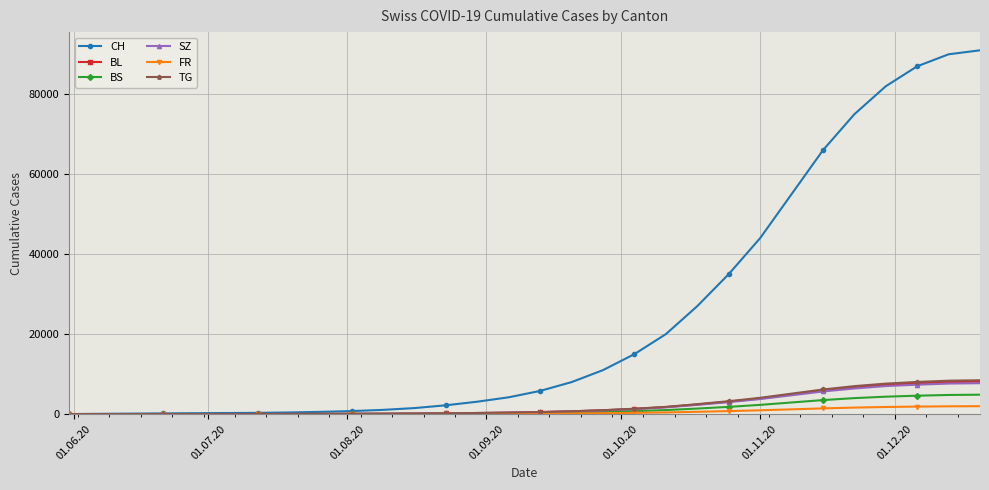

At how many categories does at least one series exceed 42720?

8